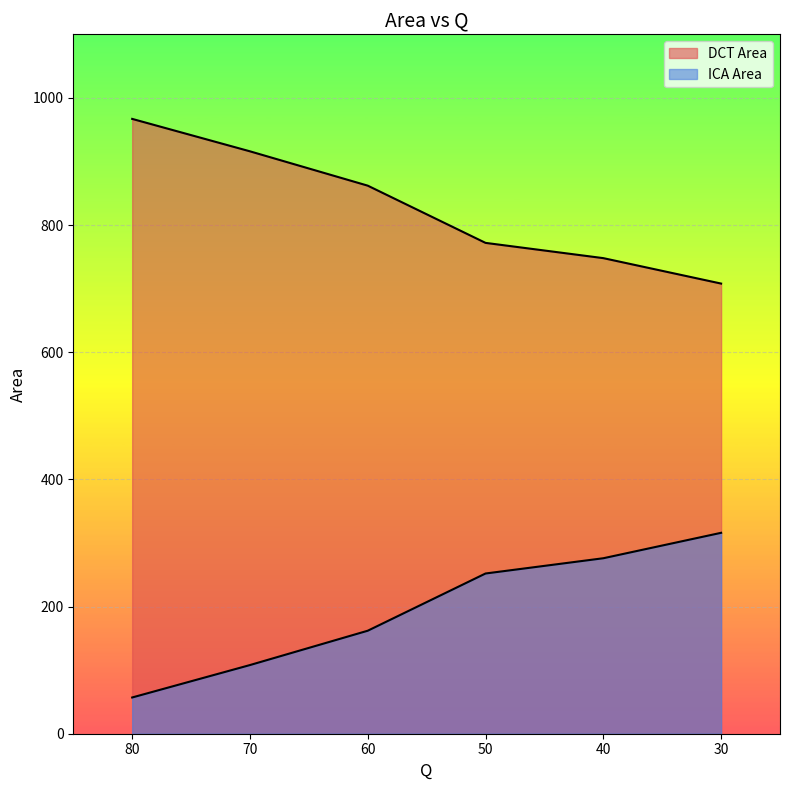

Read the DCT Area value at 80.

967